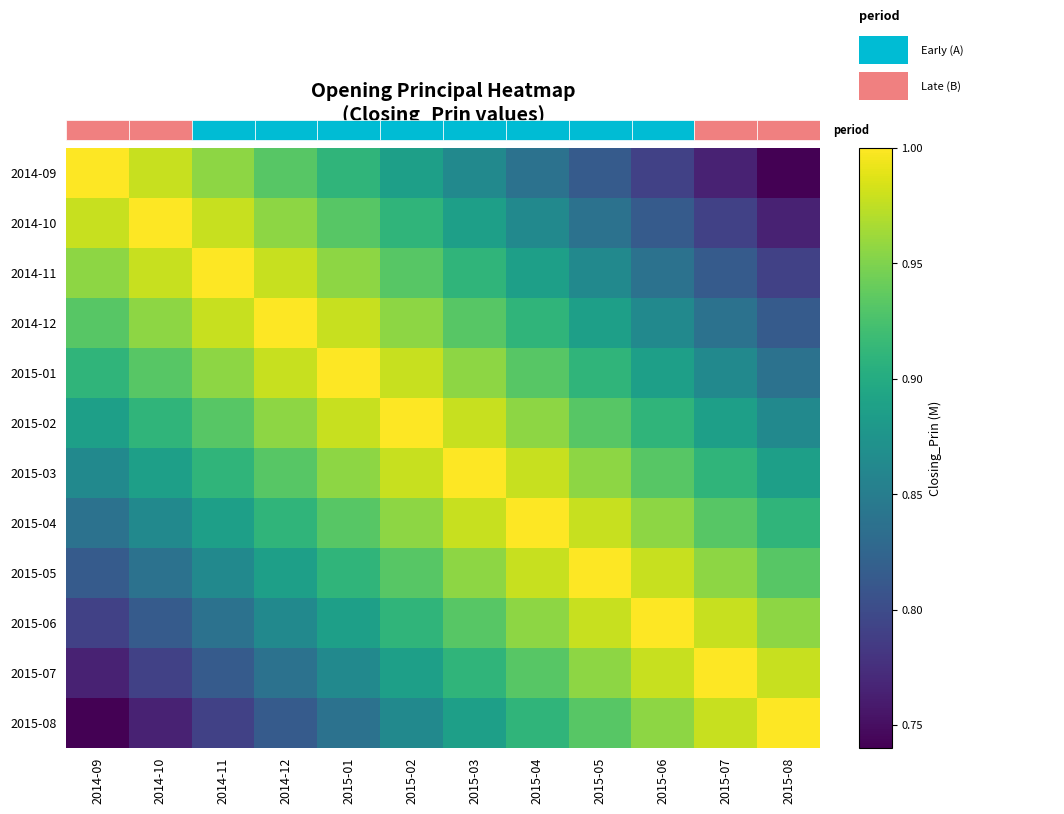

Count the 2015-06 values in the range 0 to 1.

12